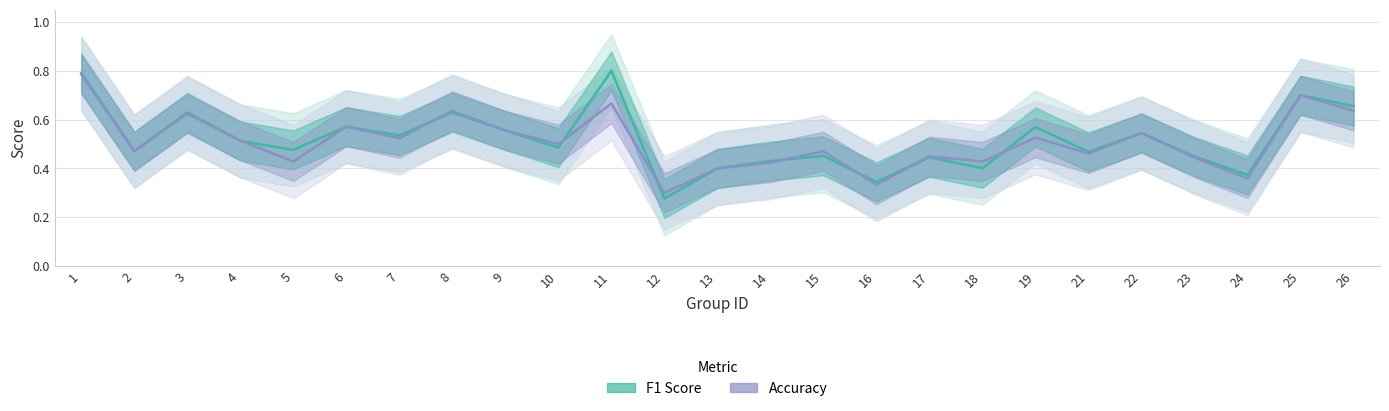

True or false: f1 and accuracy cross at least once.

True